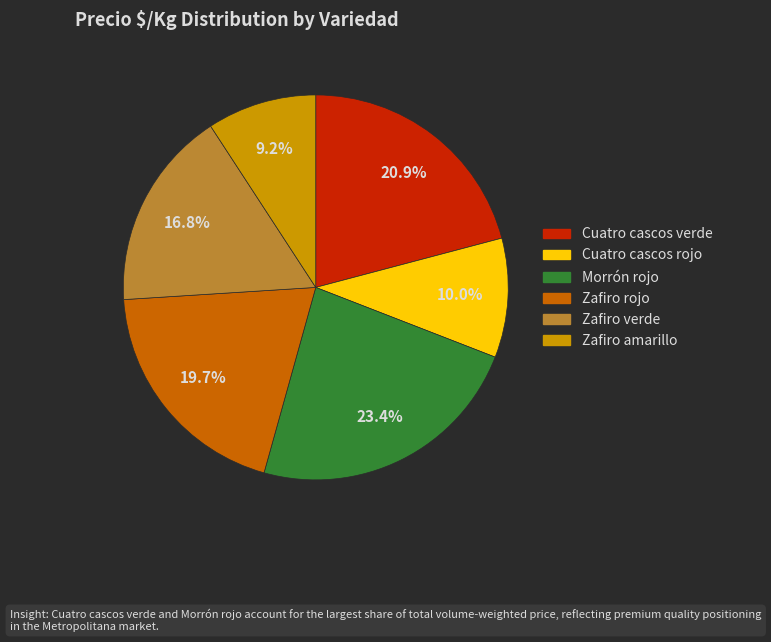

To the nearest percent, what percentage of the pie is Zafiro rojo?

20%